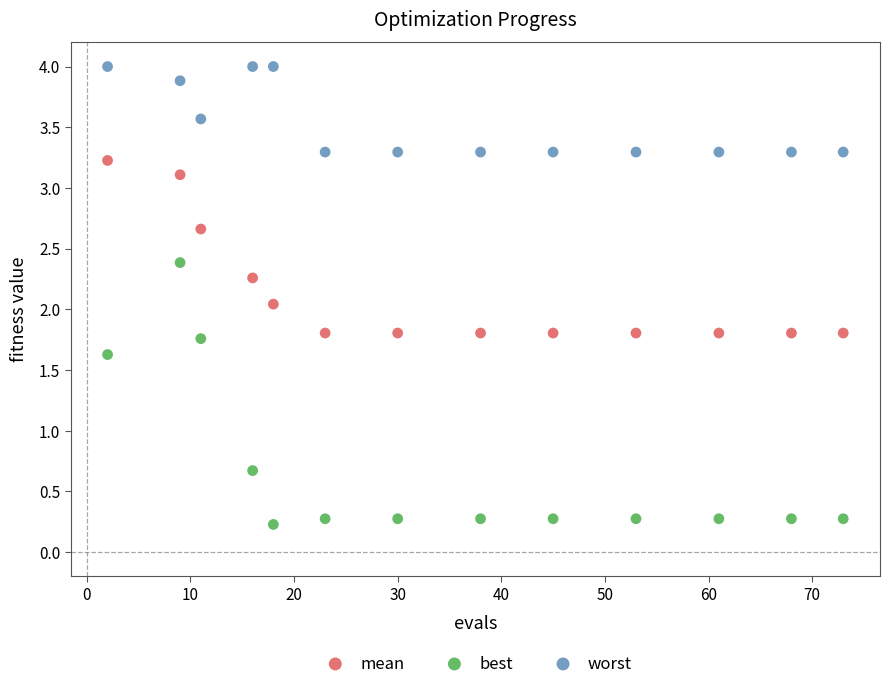

Which series has the widest spread of Y values?

best